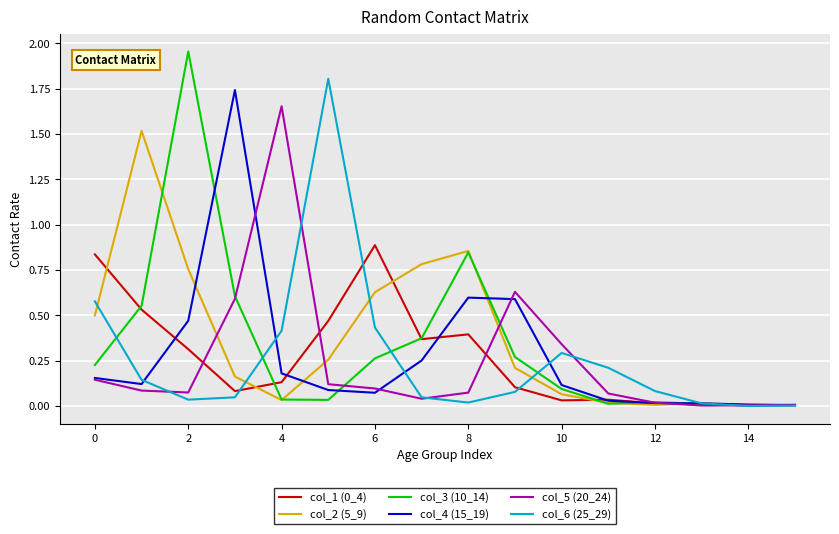

Which series has the widest spread of values?

col_3 (10_14)